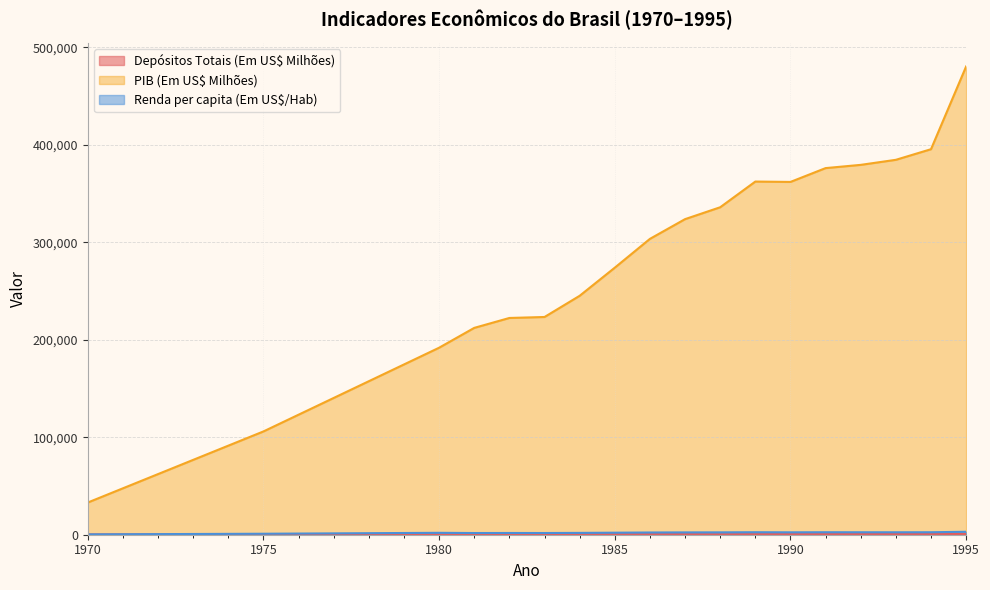

Reading left to right, list all the values displayed in this chart.

Depósitos Totais (Em US$ Milhões): 312.0	381.5	347.4	404.2	402.1	452.0	431.7	582.3	596.6	620.8	513.6	606.9	629.0	602.7	656.7	678.5	637.6	698.2
PIB (Em US$ Milhões): 33027.0	105962.0	191842.0	212187.0	222354.0	223354.0	245104.0	273949.0	303496.0	323736.0	335923.0	362286.0	361909.0	376089.0	379411.0	384591.0	395478.0	480361.0
Renda per capita (Em US$/Hab): 355.0	1006.0	1961.0	1749.0	1791.0	1760.0	1887.0	2092.0	2286.0	2386.0	2425.0	2559.0	2463.0	2550.0	2521.0	2507.0	2541.0	3028.0